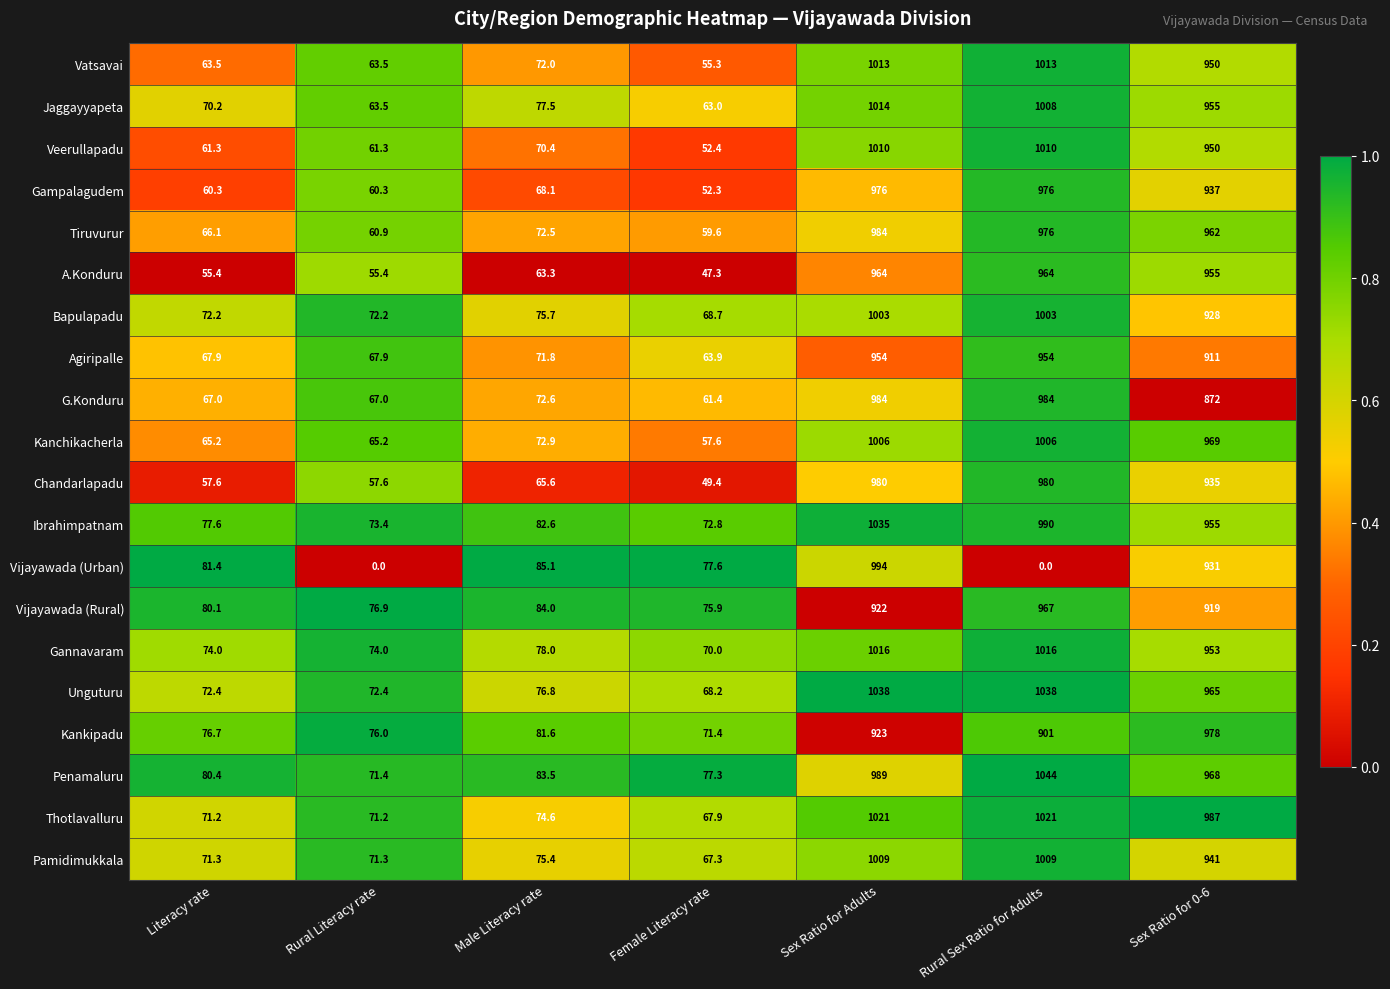

Is it true that Thotlavalluru equals 1021.0 at Rural Sex Ratio for Adults?

True